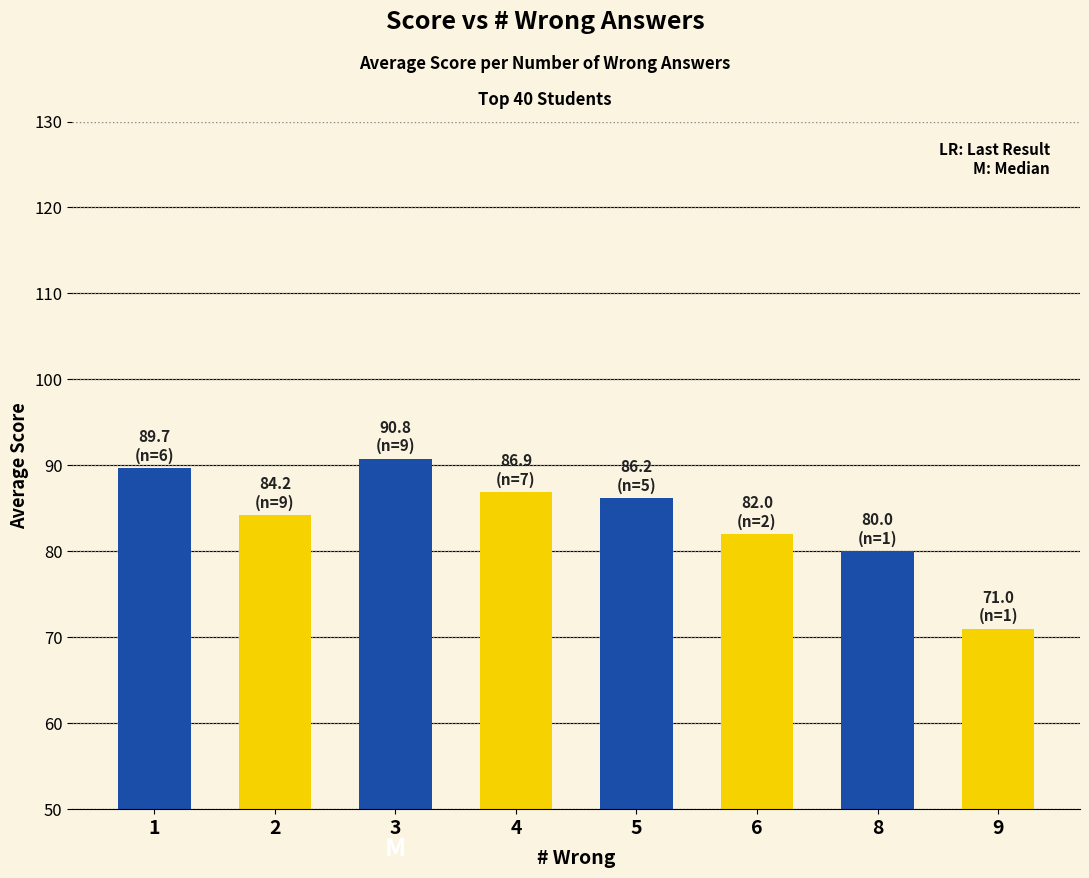

What is the value of the 7th bar from the left?

80.0